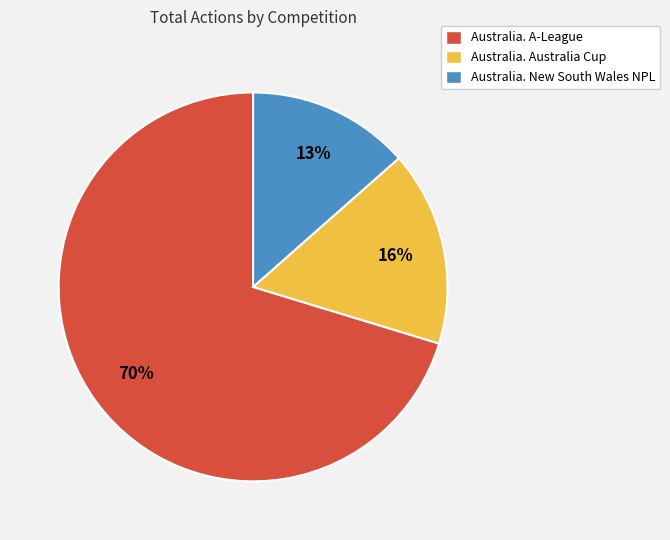

Between Australia. A-League and Australia. Australia Cup, which is larger?

Australia. A-League